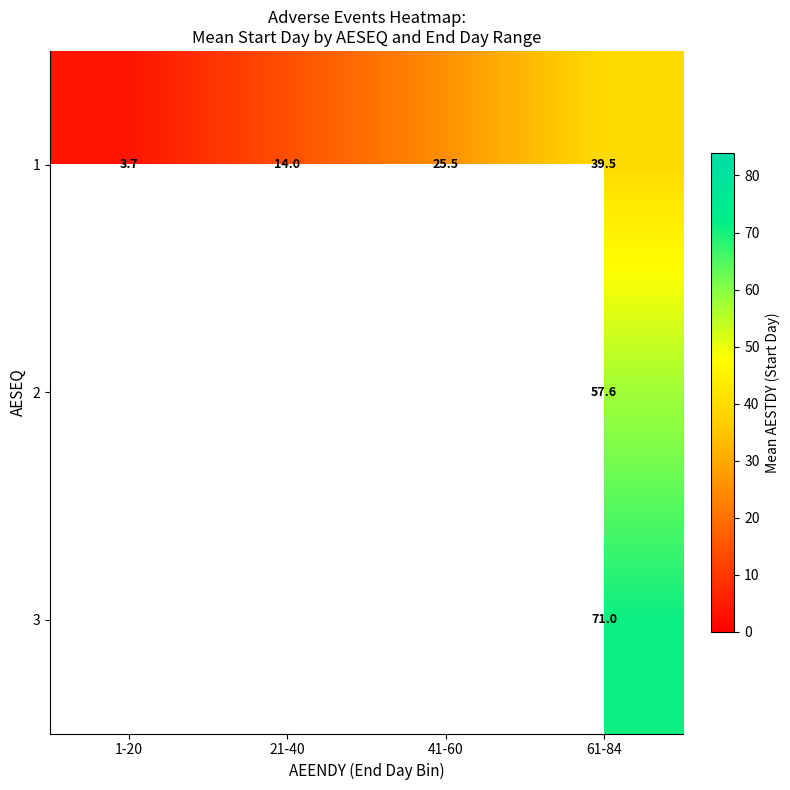

How many values in 3 are above zero?

1